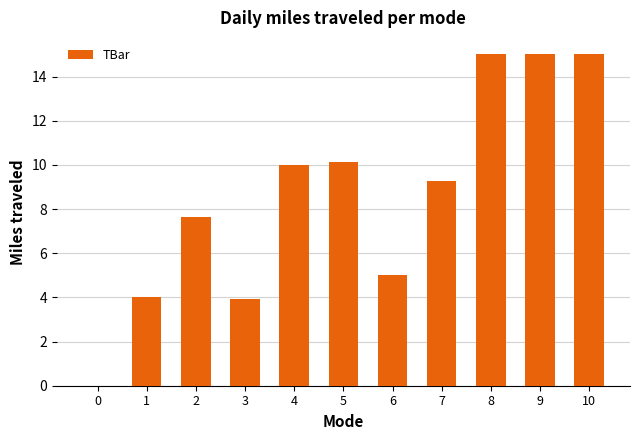

What is the change in value from 5 to 10?

+4.9